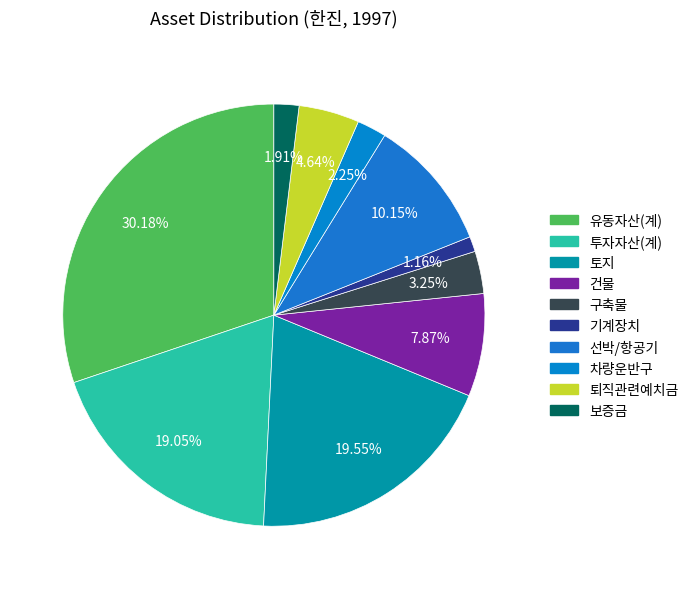

Between 선박/항공기 and 기계장치, which is larger?

선박/항공기